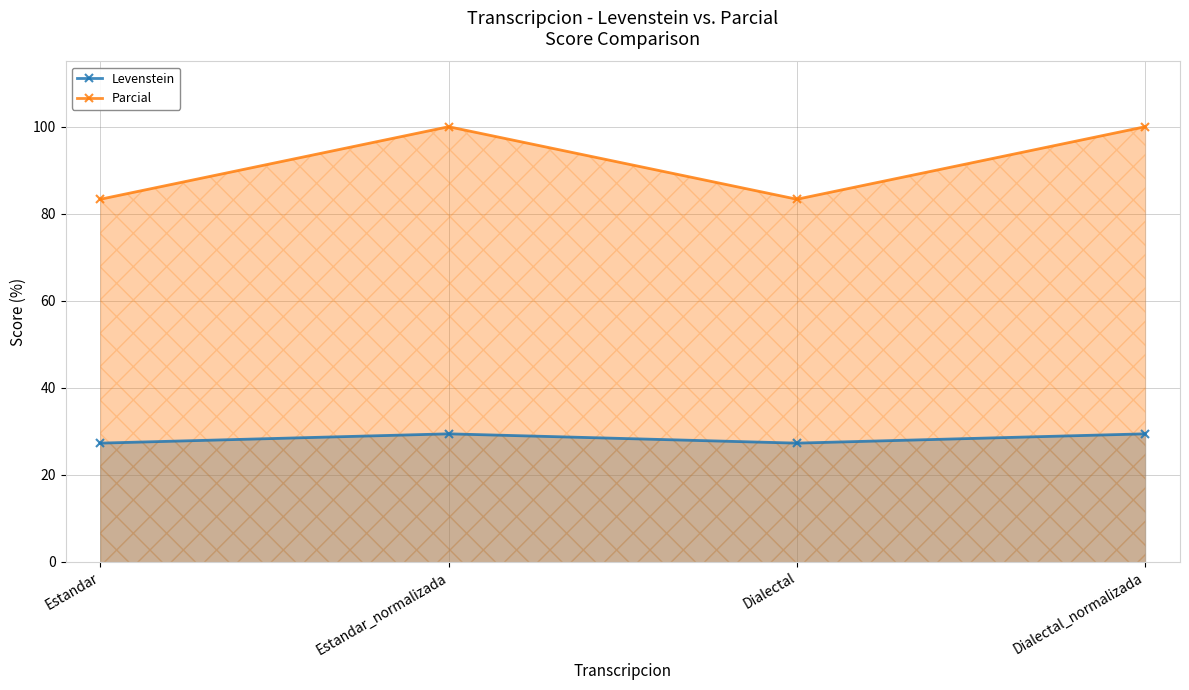

Reading left to right, what are all the values shown in this chart?

Levenstein: 27.3	29.4	27.3	29.4
Parcial: 83.3	100.0	83.3	100.0